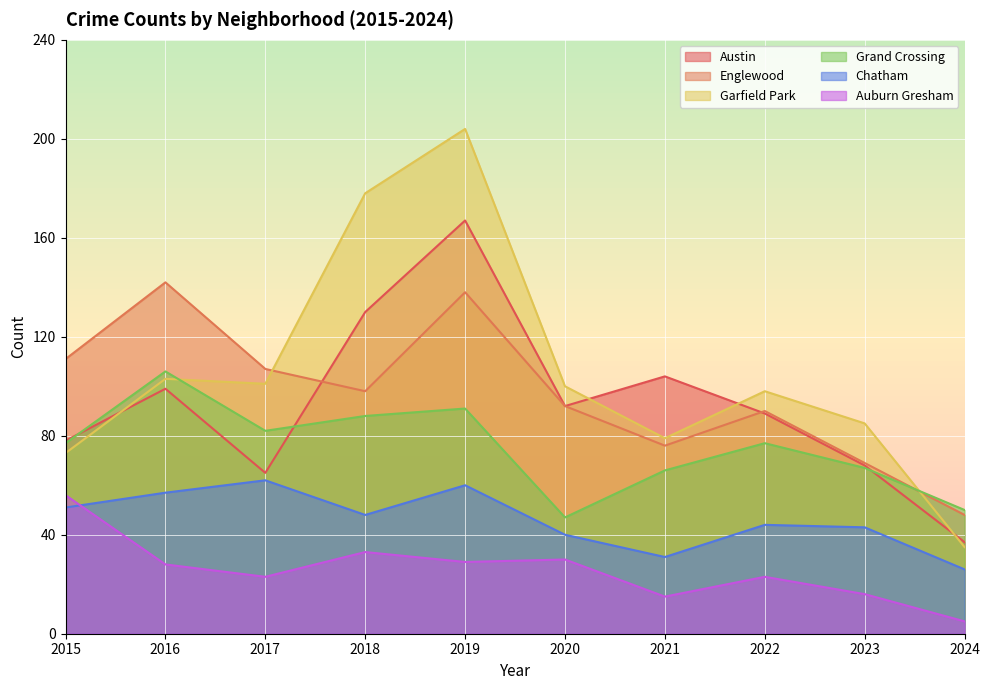

True or false: Garfield Park and Chatham cross at least once.

False